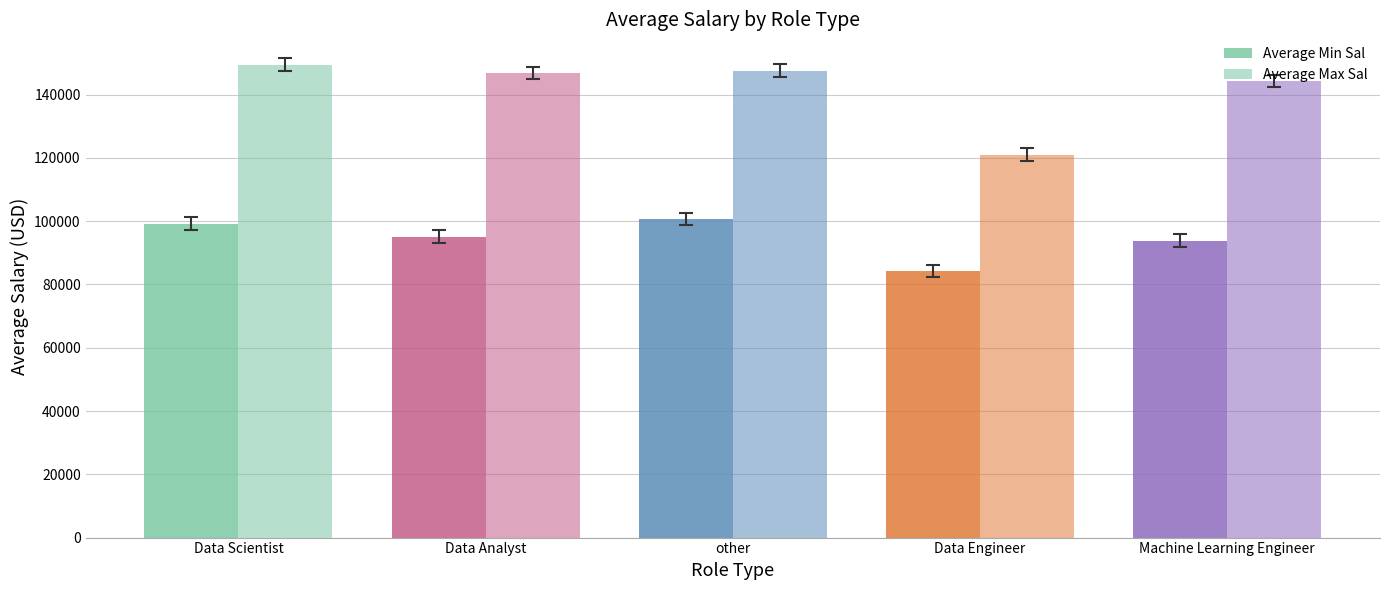

How many groups of bars are there?

5